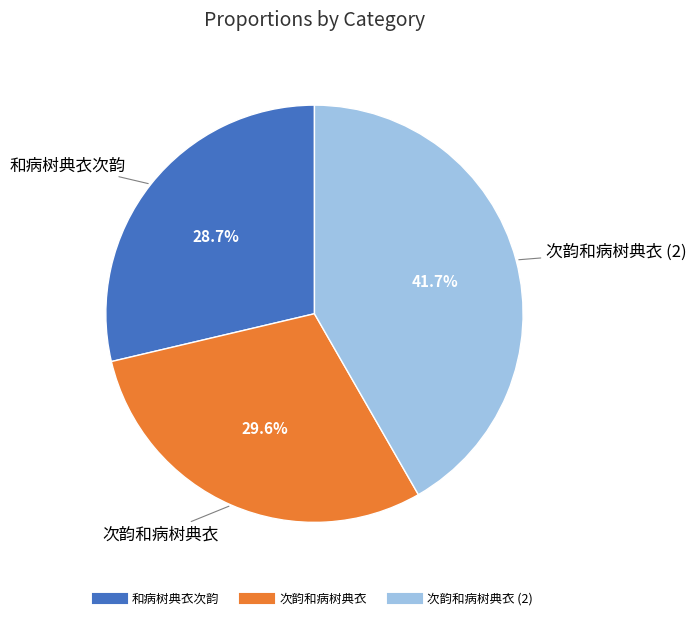

Does any single category account for the majority?

No